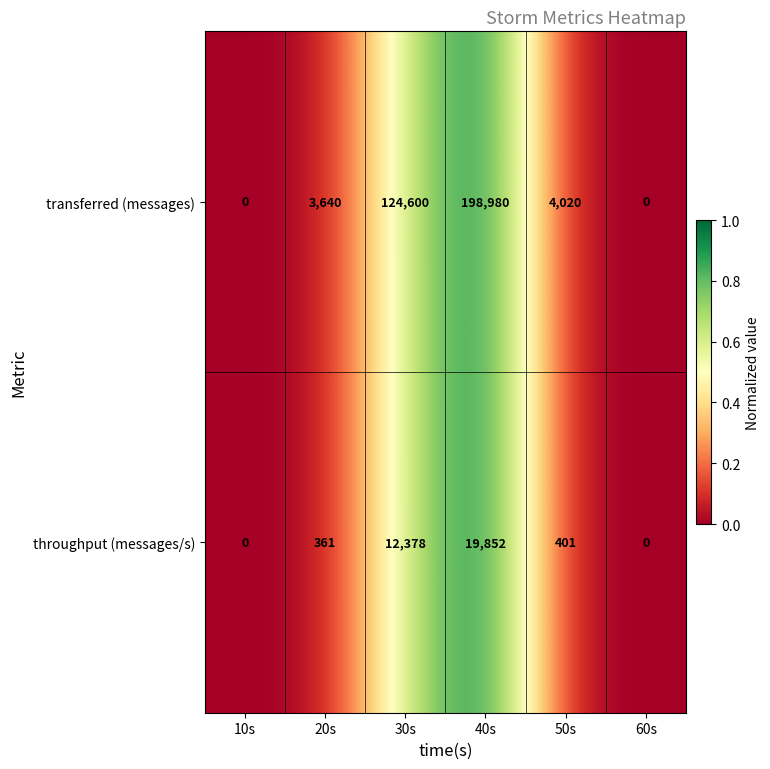

Count the number of categories in the chart.

6